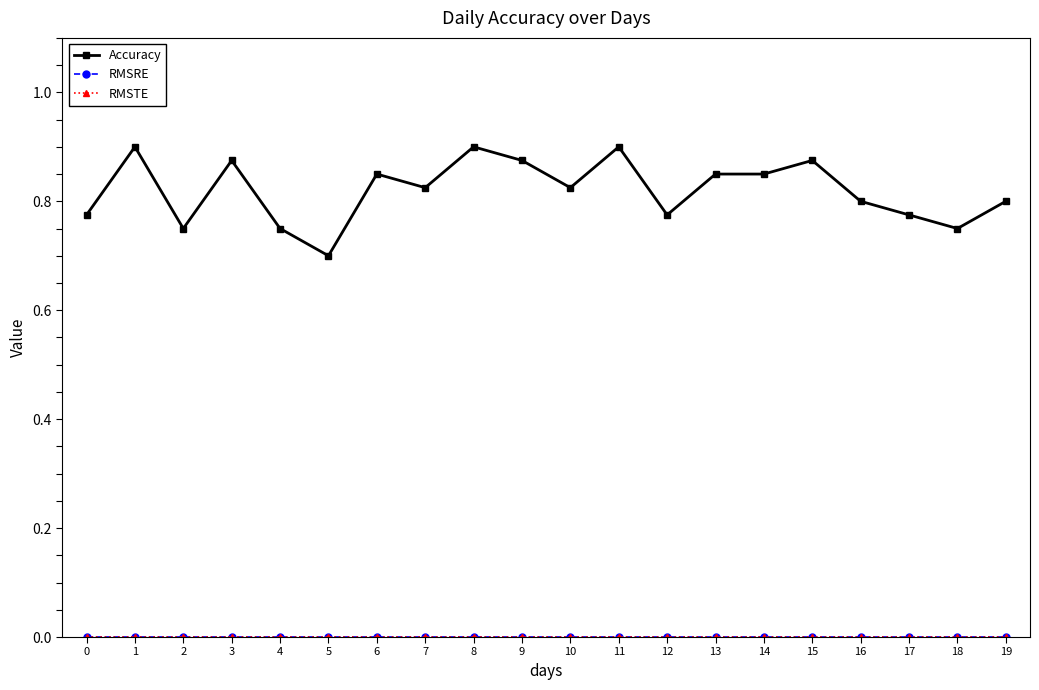

Between 5 and 10, which series saw the biggest shift?

Accuracy